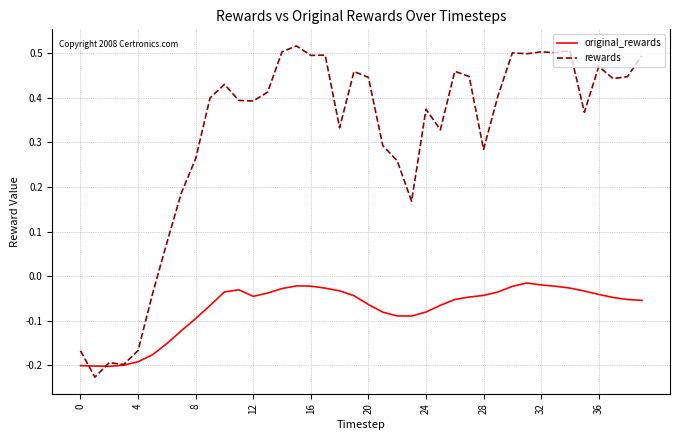

Which series has the widest spread of values?

rewards